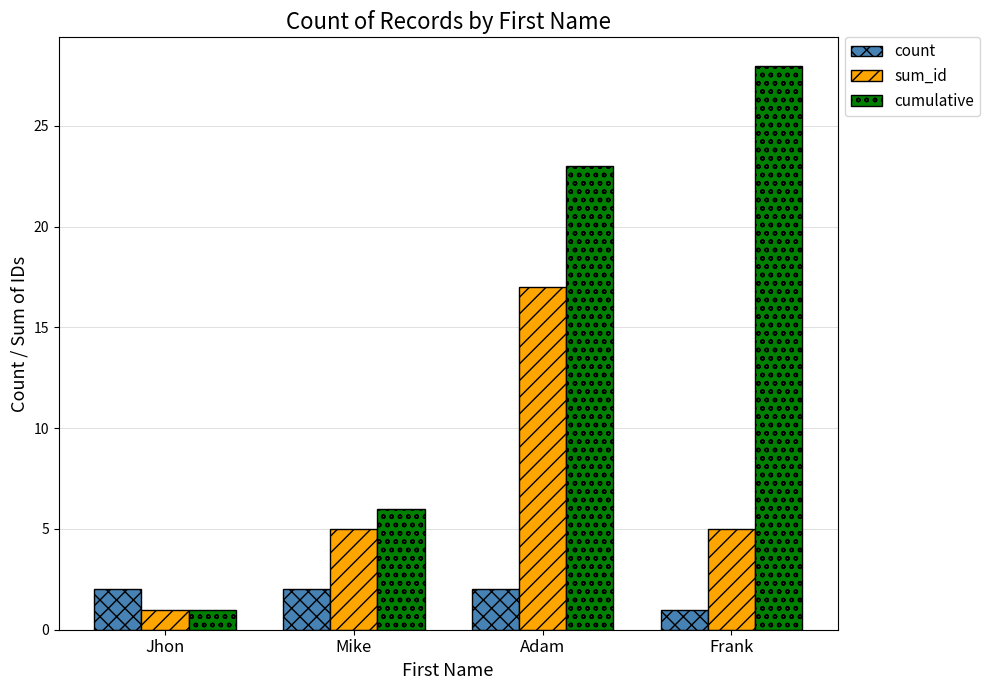

Reading left to right, transcribe all the data shown in this chart.

count: Jhon=2	Mike=2	Adam=2	Frank=1
sum_id: Jhon=1	Mike=5	Adam=17	Frank=5
cumulative: Jhon=1	Mike=6	Adam=23	Frank=28